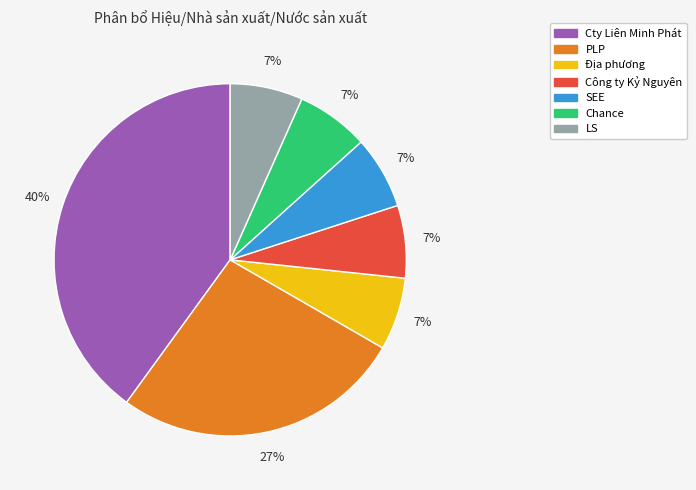

Do SEE and LS together represent more than half of the pie?

No